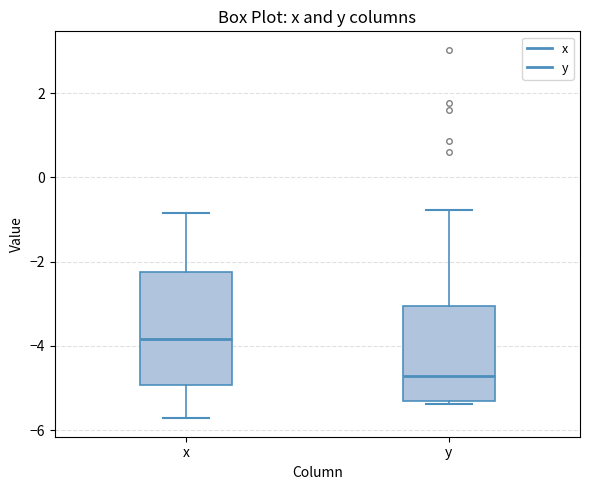

Where is the lower edge of the box for y on the y-axis? The values are not printed on the chart, so give them approximately, as read against the axis.

-5.4